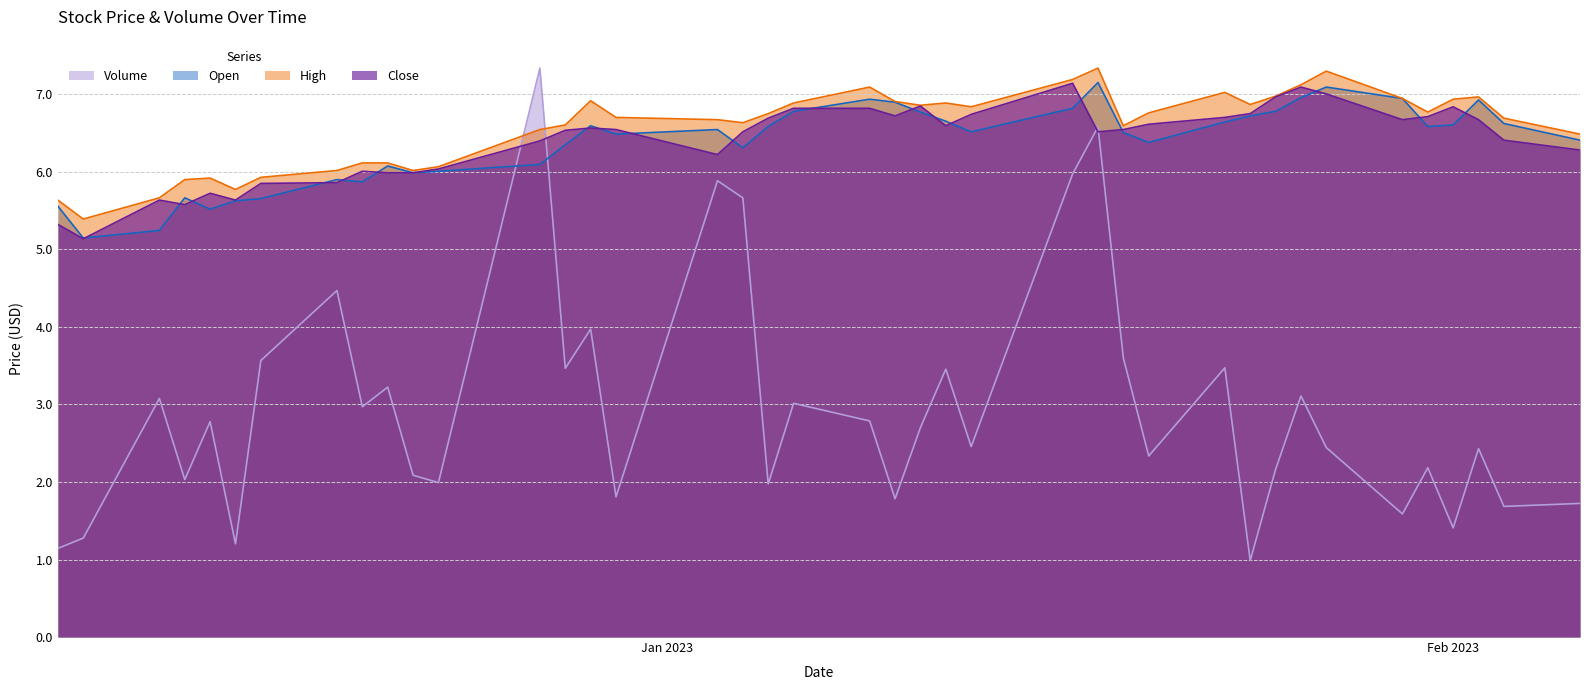

How many series are shown in this chart?

4